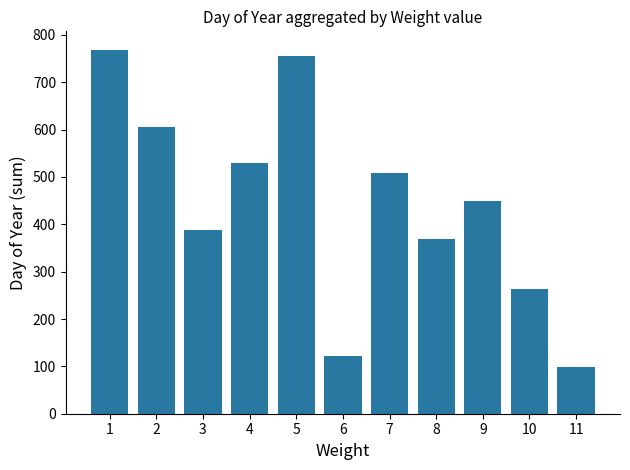

Rank the categories by value from highest to lowest.

1, 5, 2, 4, 7, 9, 3, 8, 10, 6, 11